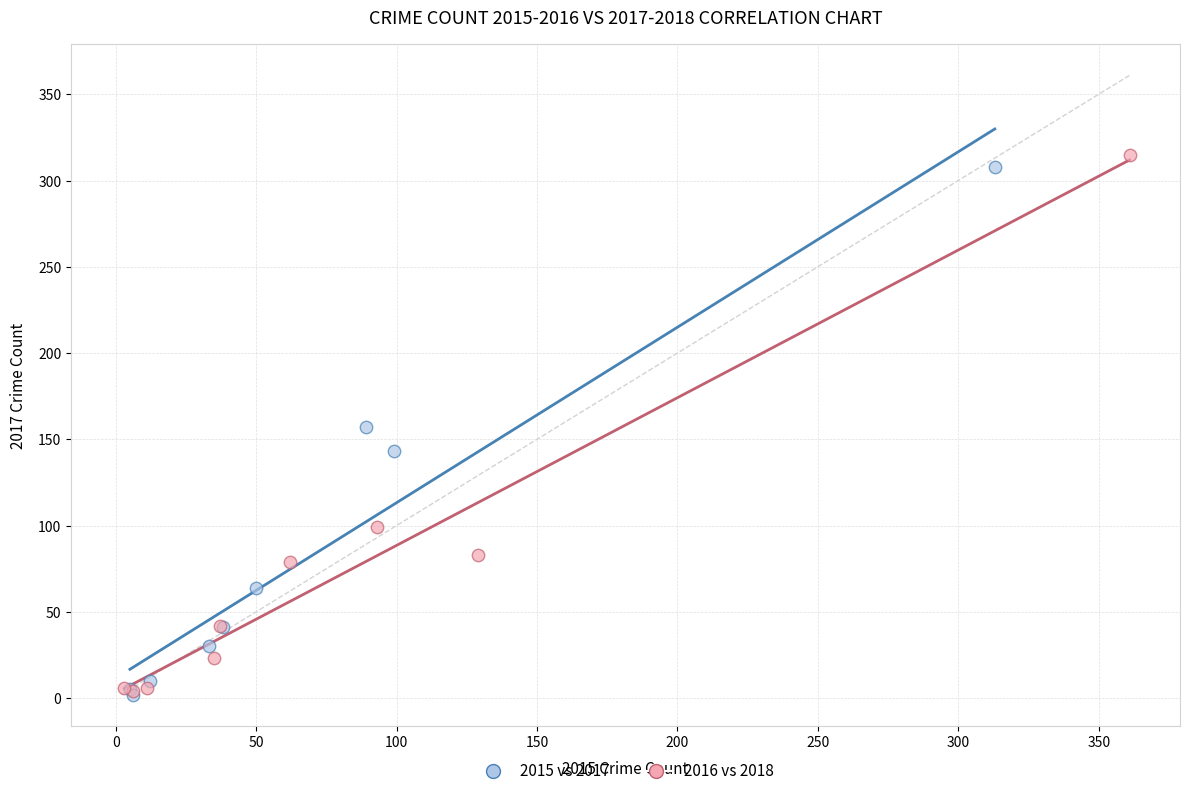

Which series has the largest Y range (max minus min)?

2016 vs 2018